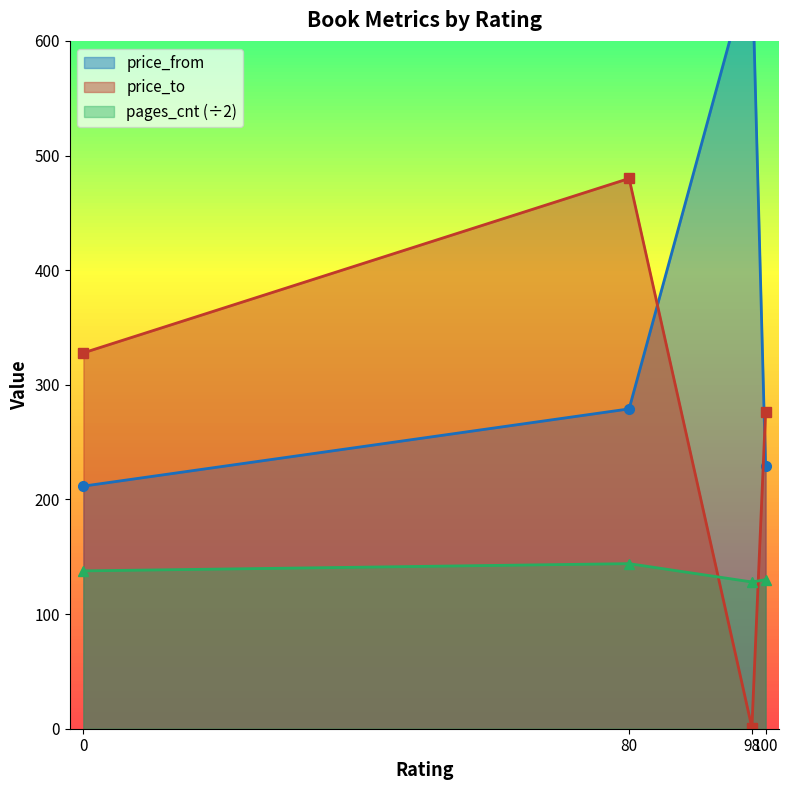

Which series ends up on top after the final intersection of price_to and pages_cnt (÷2)?

price_to